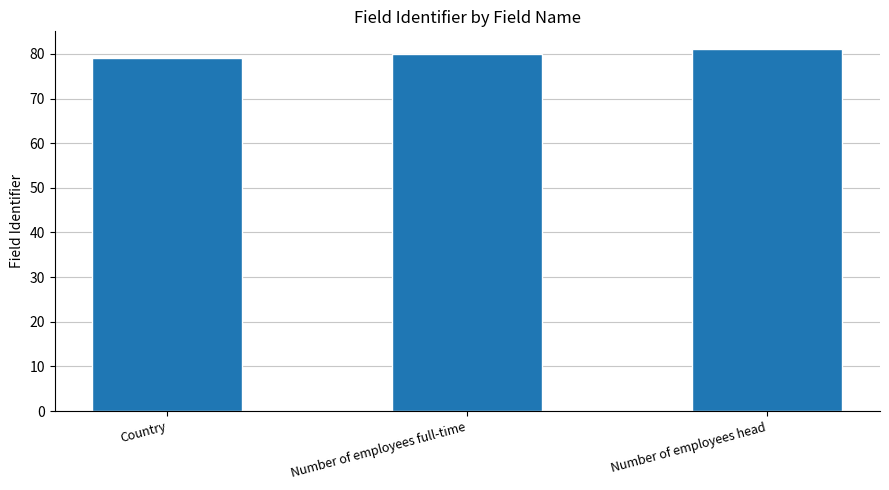

What is the difference between the values at Number of employees head and Country?

2